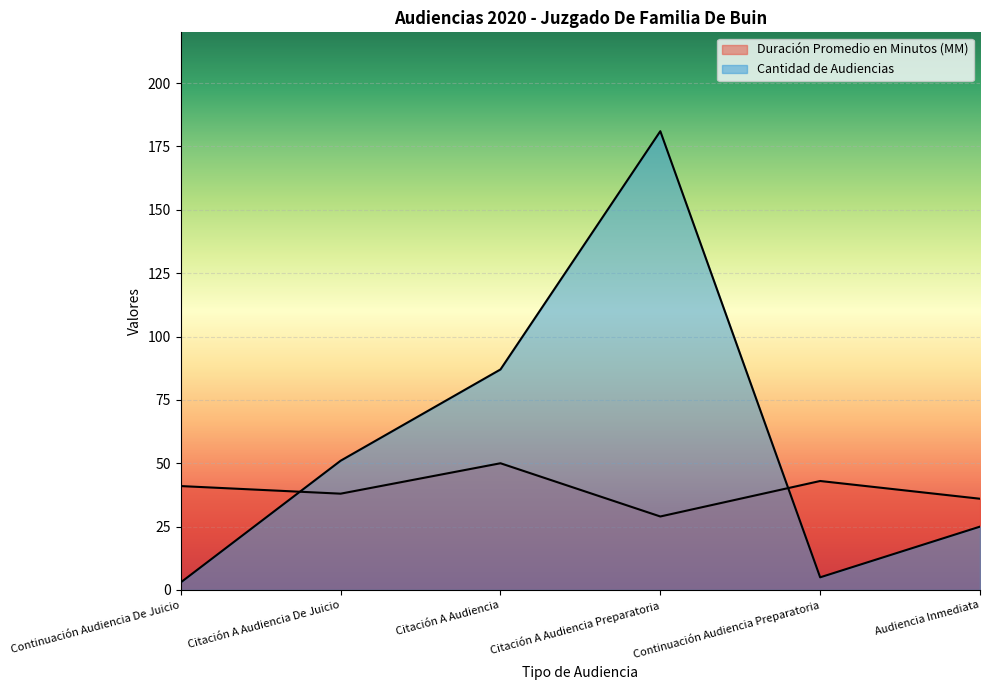

Which series has the largest range (max minus min)?

Cantidad de Audiencias